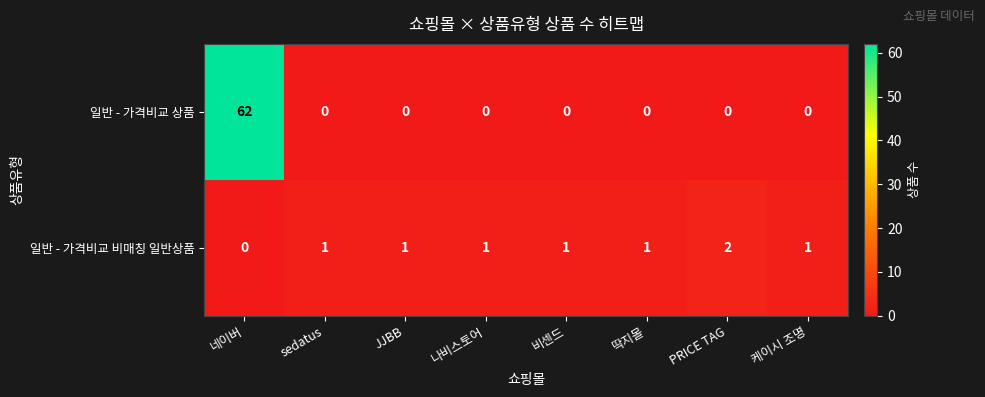

What is the maximum value for 일반 - 가격비교 상품?

62